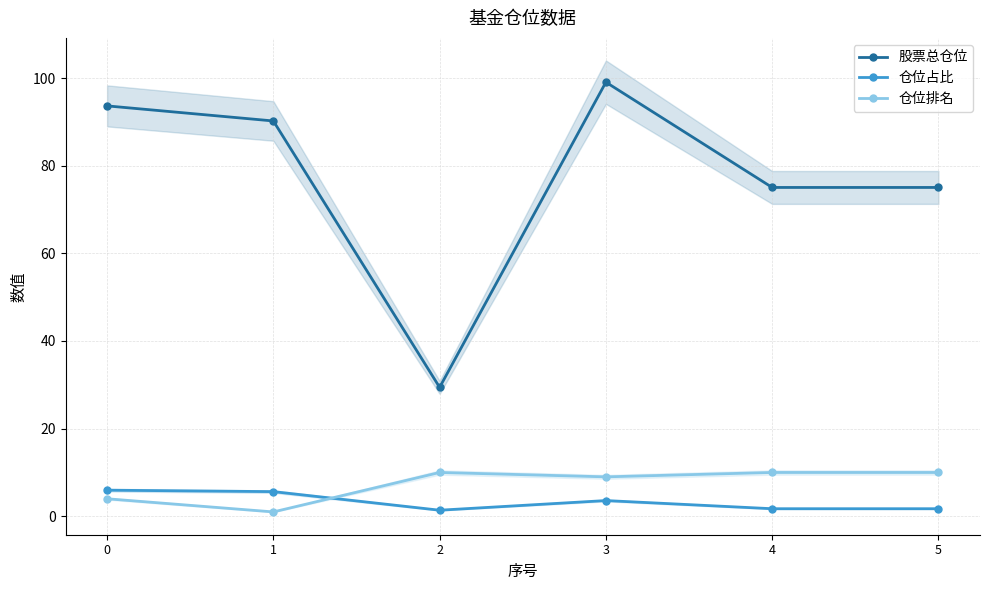

Which series has the largest range (max minus min)?

股票总仓位